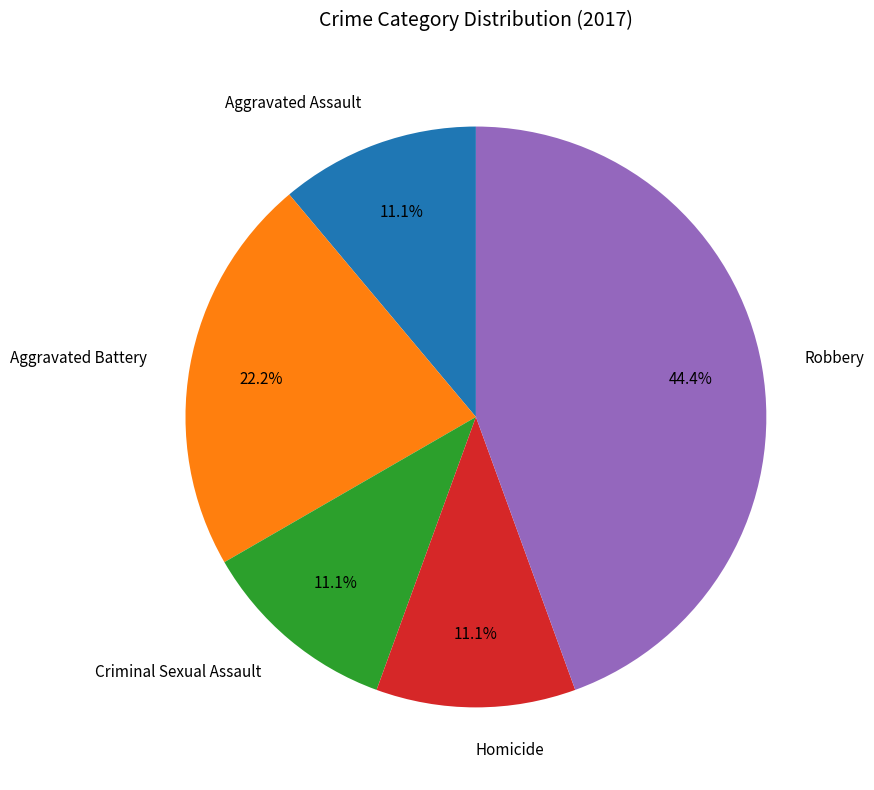

Which category has the biggest portion of the pie?

Robbery